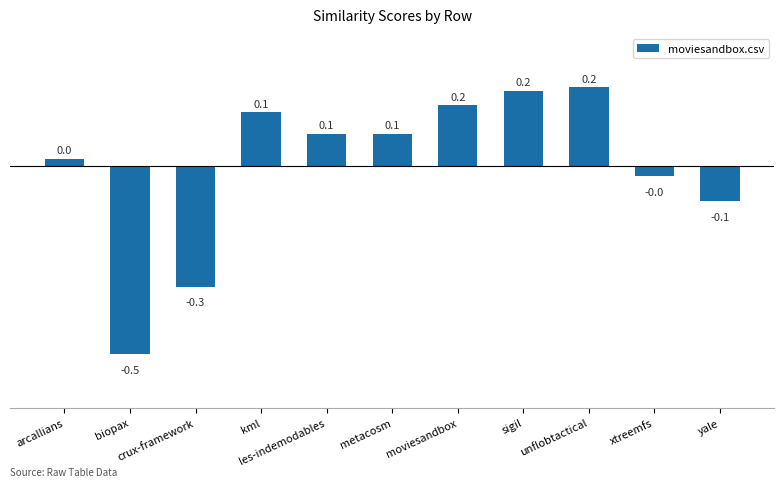

What position from the left is yale?

11